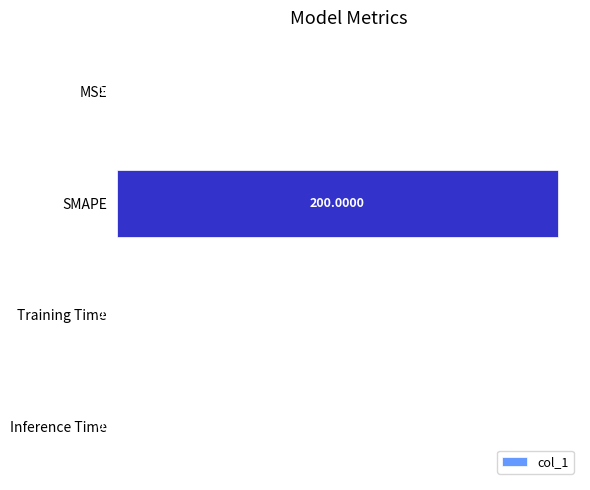

Between Inference Time and MSE, which is larger?

MSE